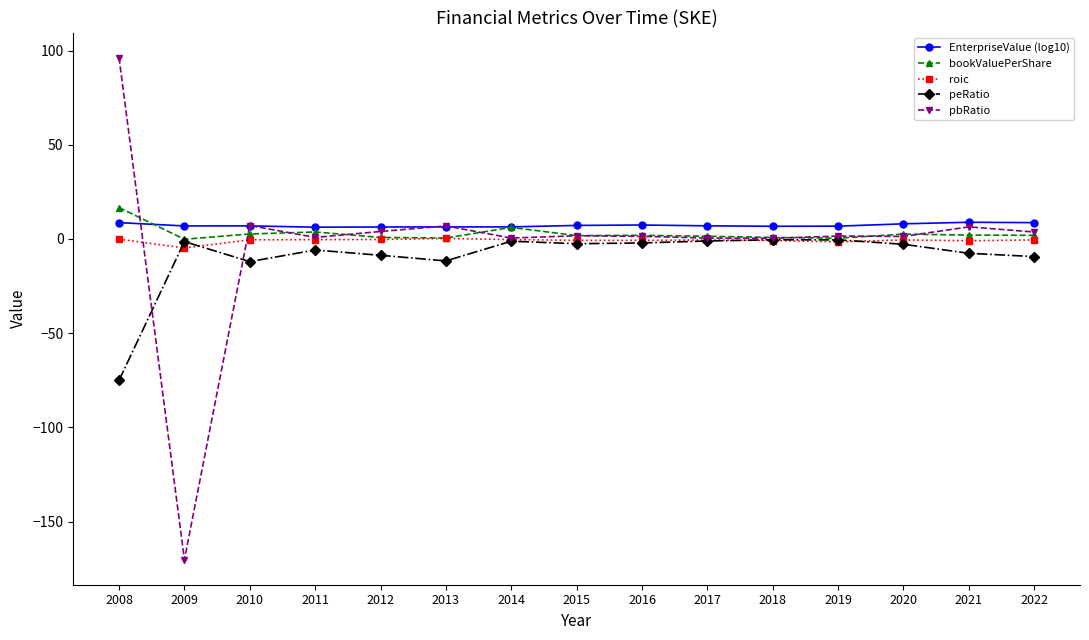

Which series has the widest spread of values?

pbRatio